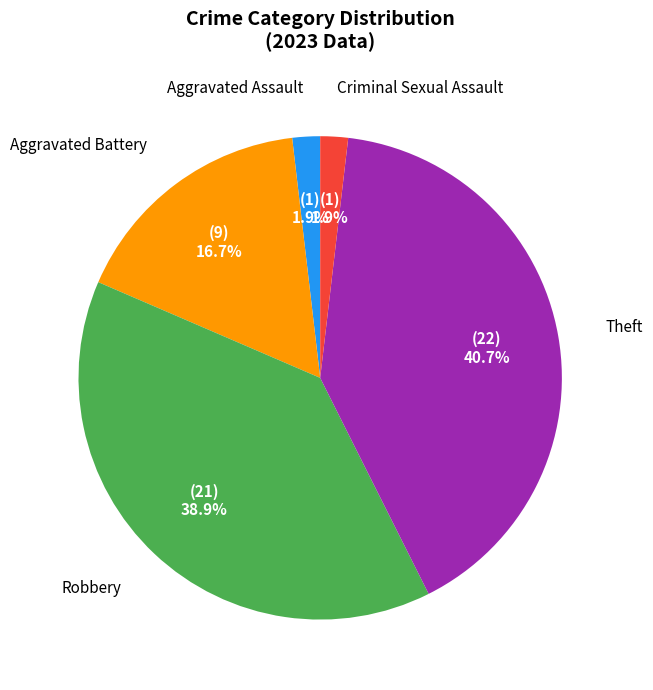

Is there any slice that represents more than half of the pie?

No